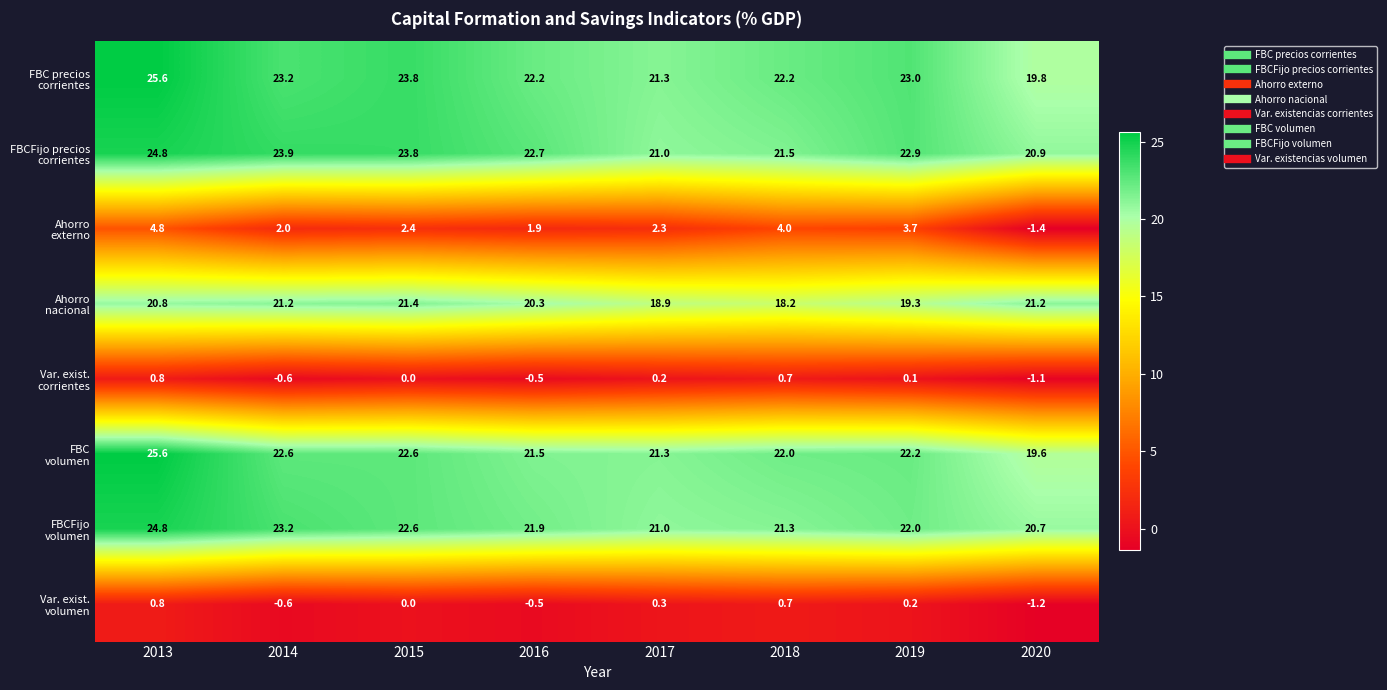

What is the spread (max minus min) of values at 2016?

23.2